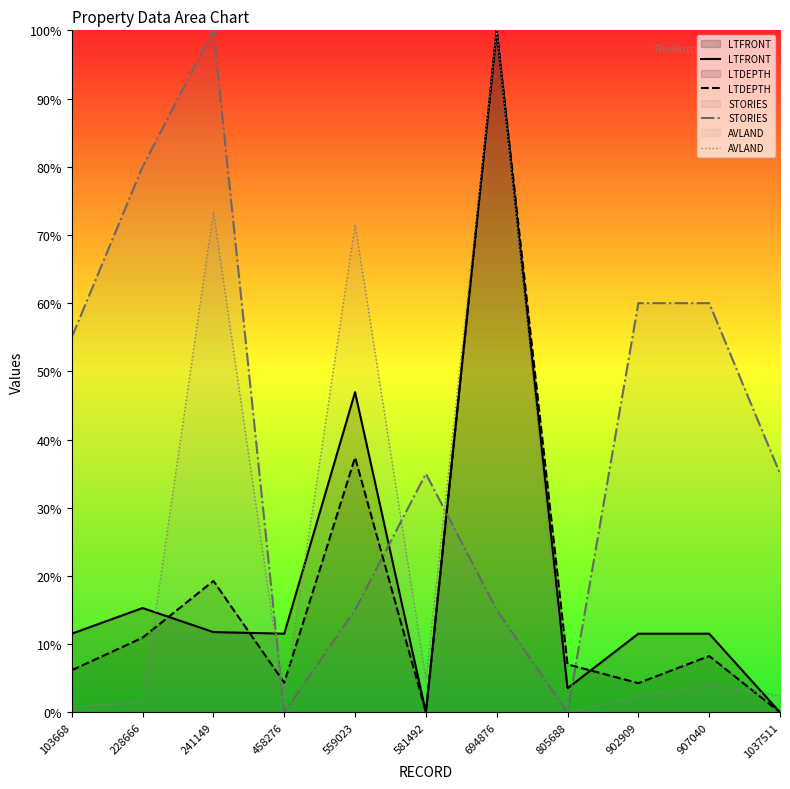

List the labels in order of AVLAND value, largest first.

694876, 241149, 559023, 581492, 907040, 1037511, 902909, 458276, 228666, 103668, 805688